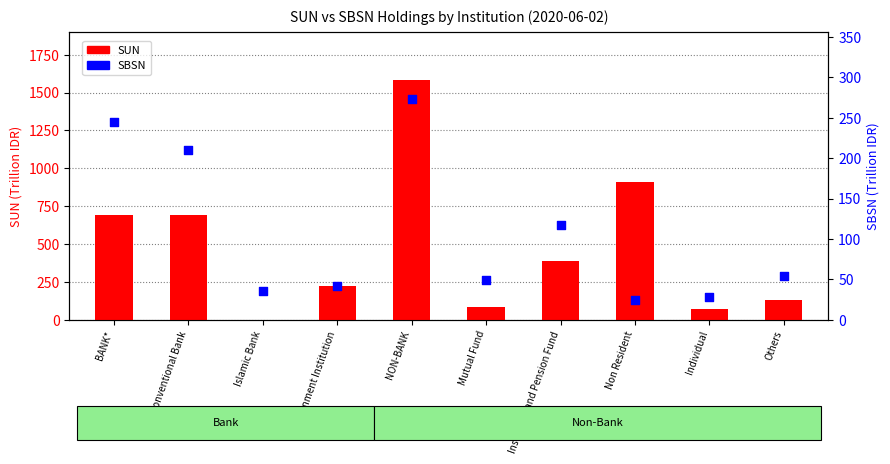

What is the total value across all series at Insurance and Pension Fund?

505.6